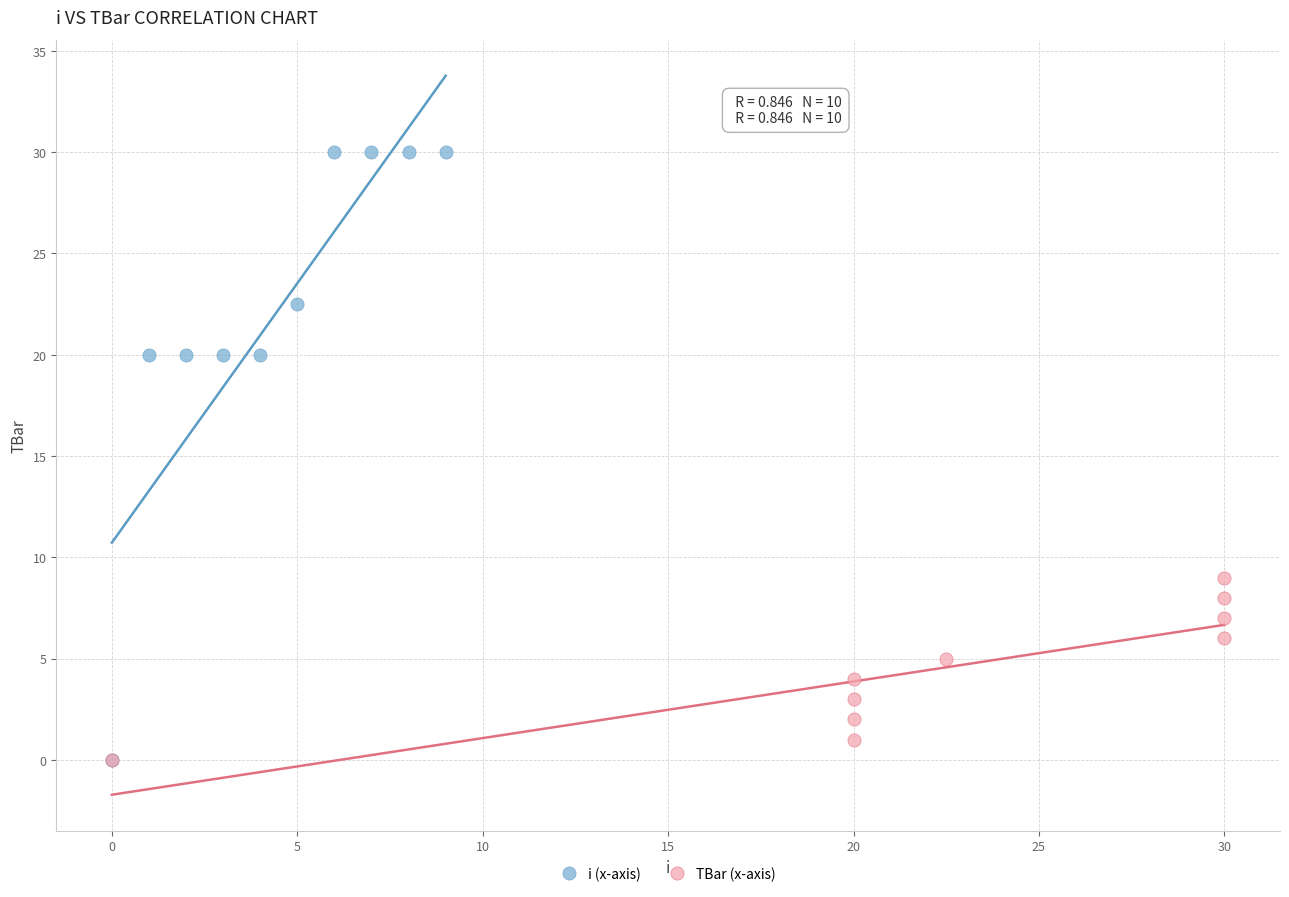

What are all the series names shown in the legend?

i (x-axis), TBar (x-axis)